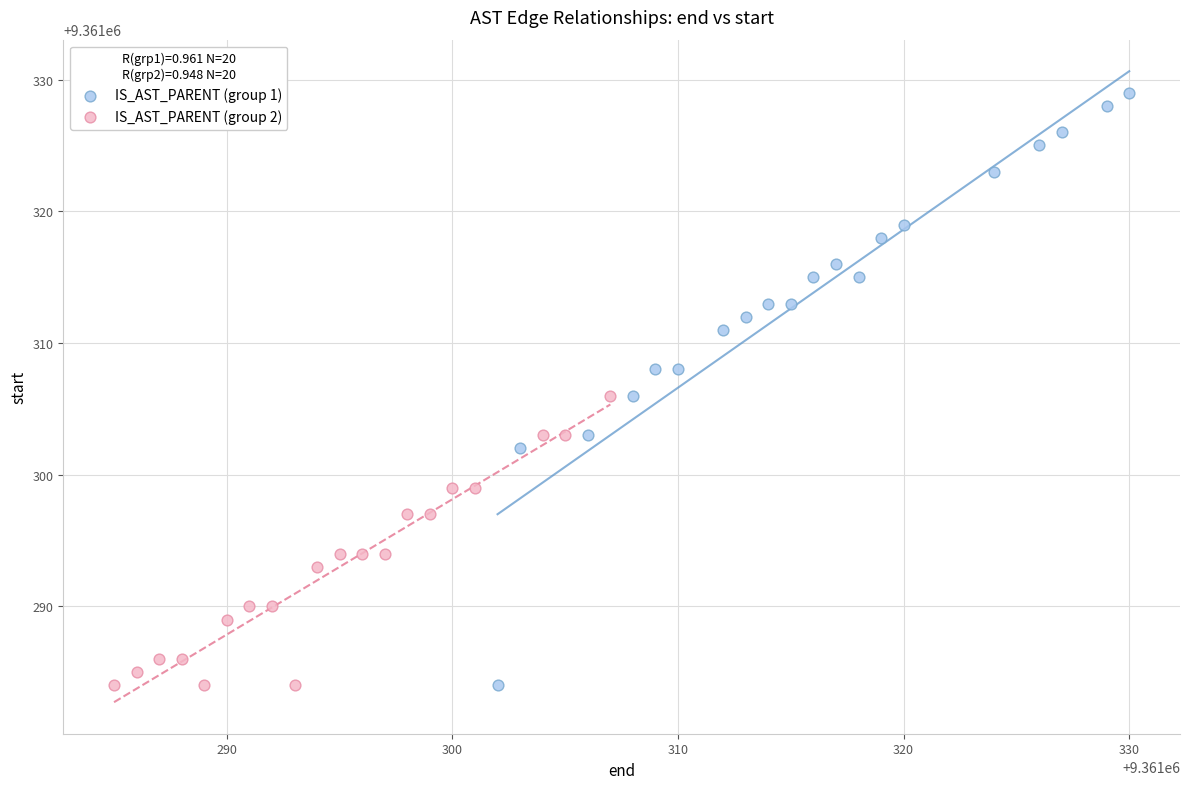

Which series reaches the maximum Y coordinate?

IS_AST_PARENT (group 1)